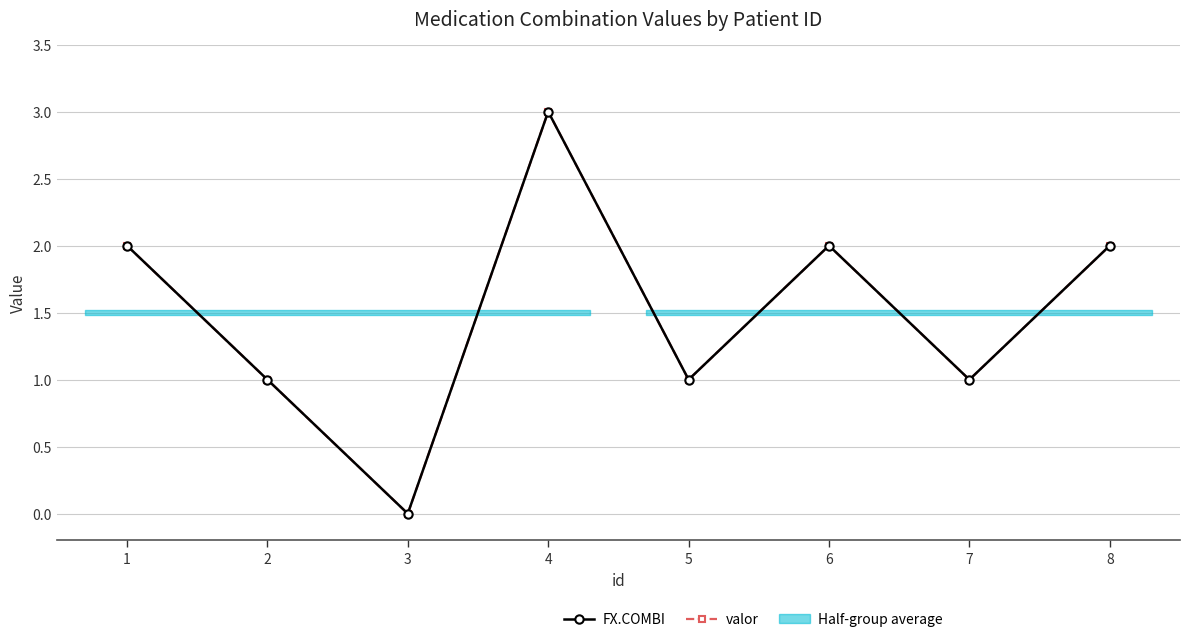

What is the total value across all series at 7?

2